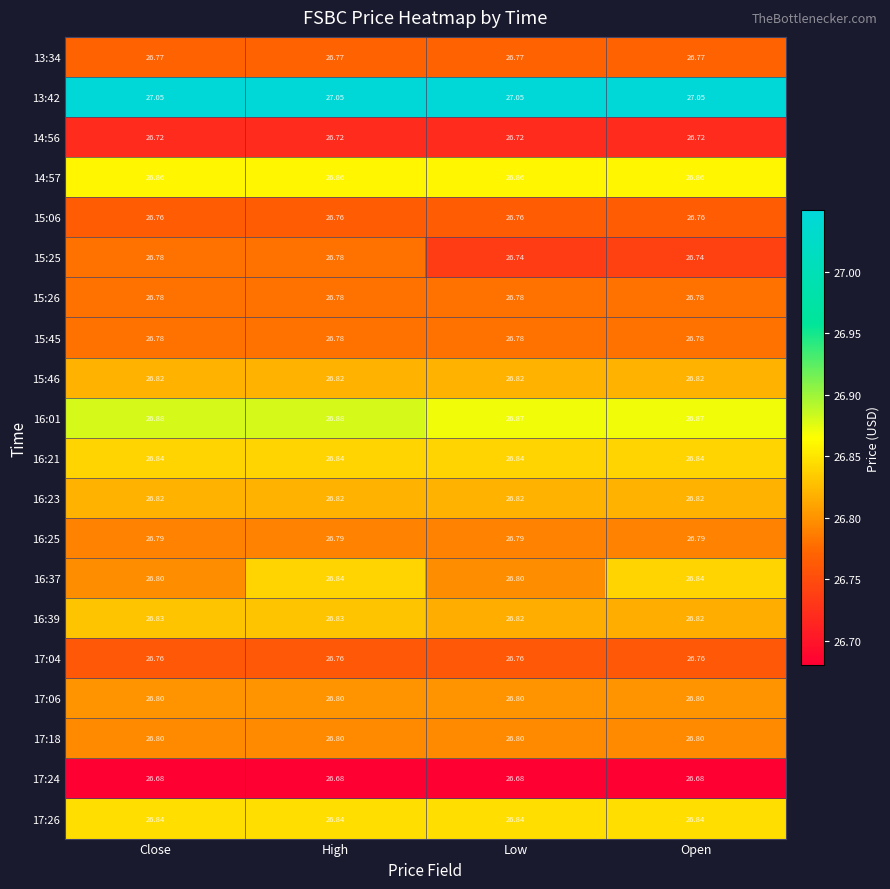

Is the value of 14:56 at Low greater than the value of 16:37 at Close?

No